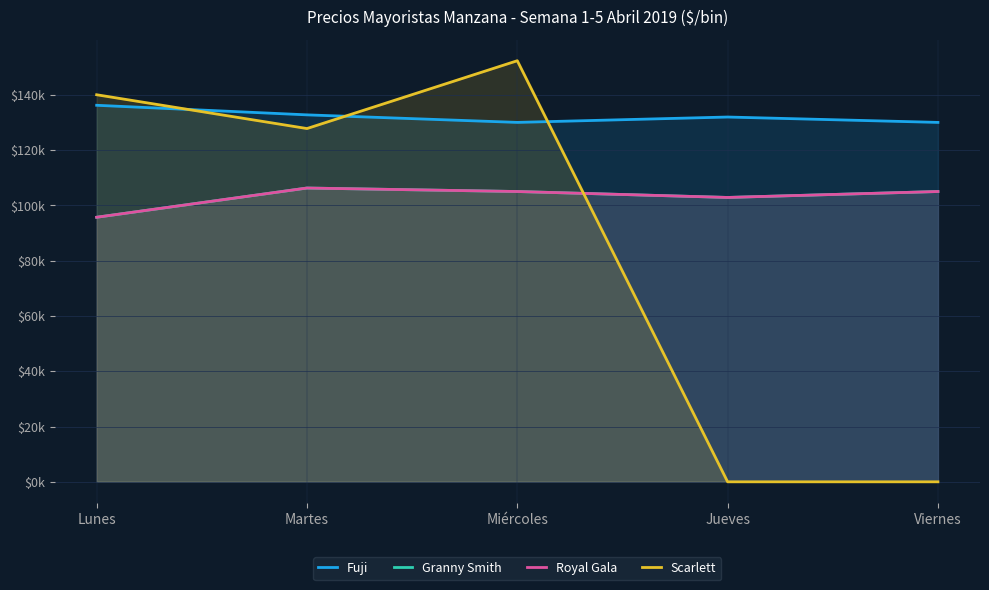

At how many categories does at least one series exceed 85299?

5